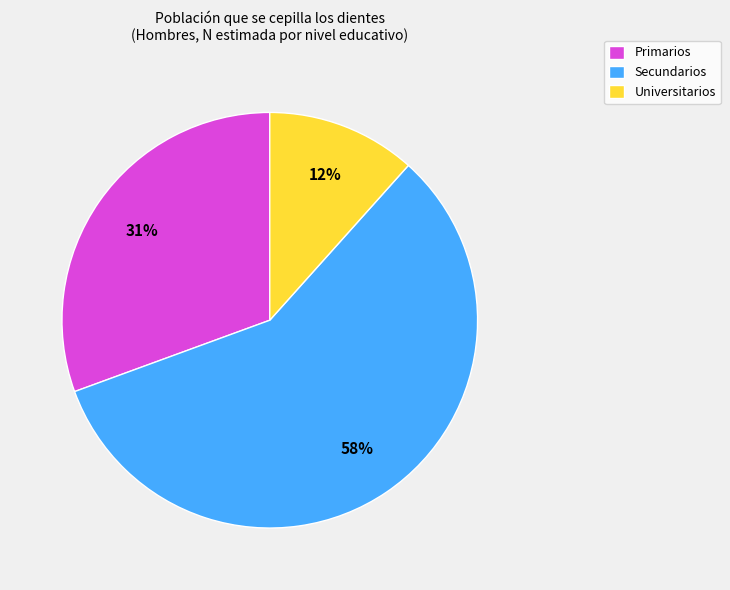

Is there a majority slice in this chart?

Yes